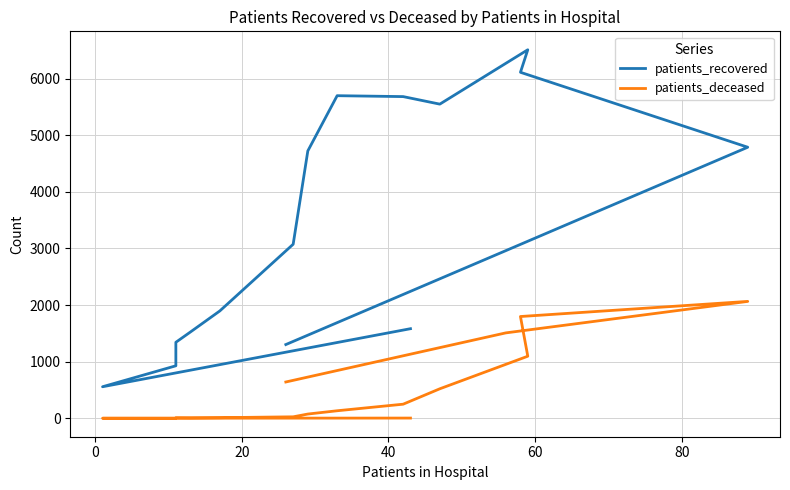

Rank the series at 20 from lowest to highest value.

patients_deceased, patients_recovered